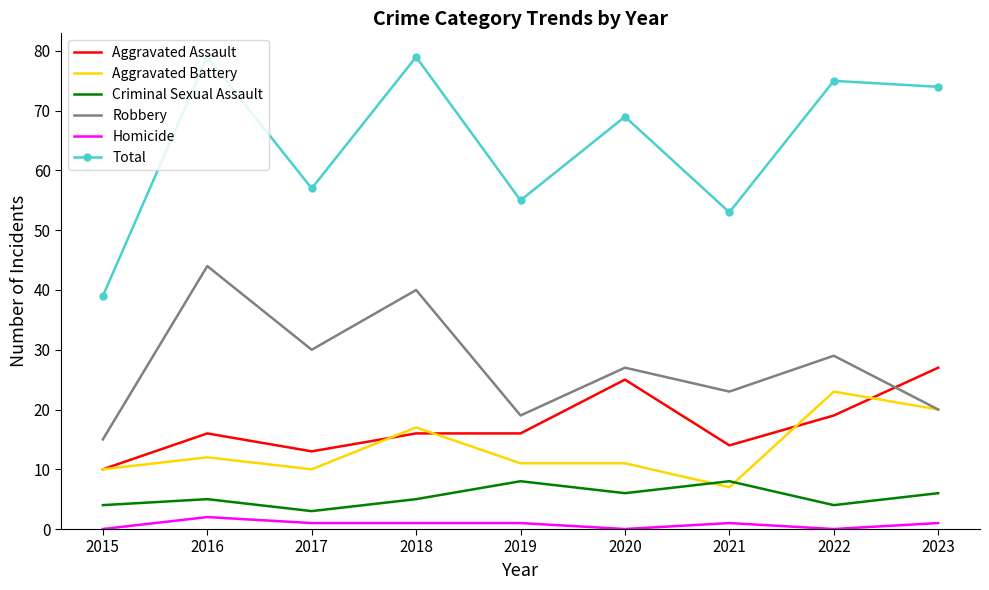

True or false: Criminal Sexual Assault and Robbery intersect in this chart.

False